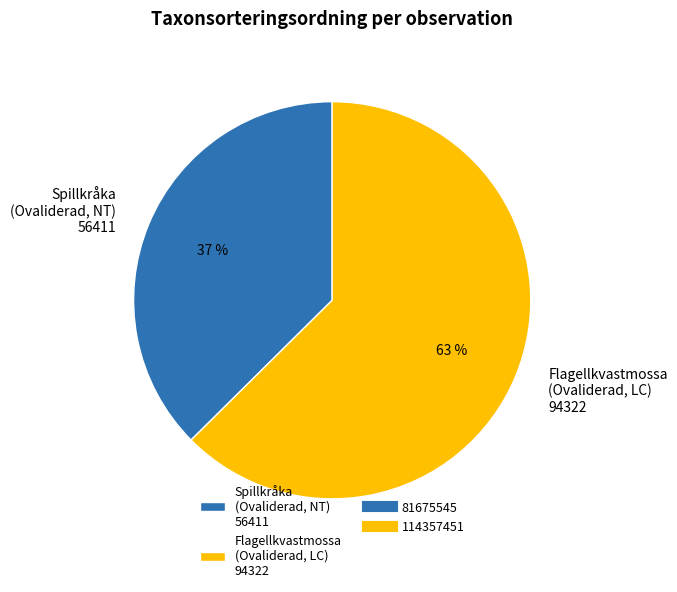

To the nearest percent, what percentage of the pie is Spillkråka (Ovaliderad, NT) 56411?

37%